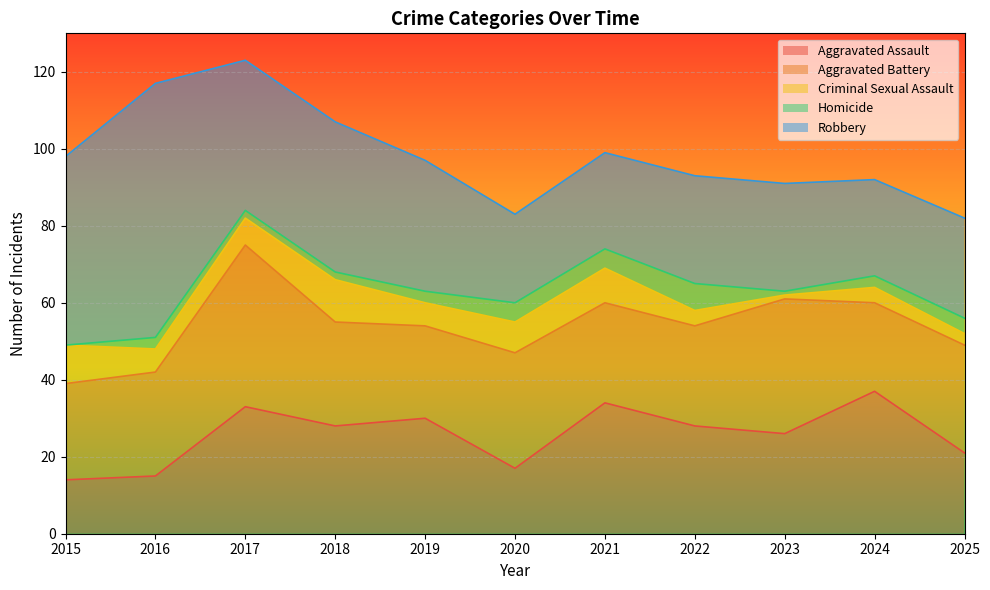

The Robbery series shows 5 at 2020. True or false?

False